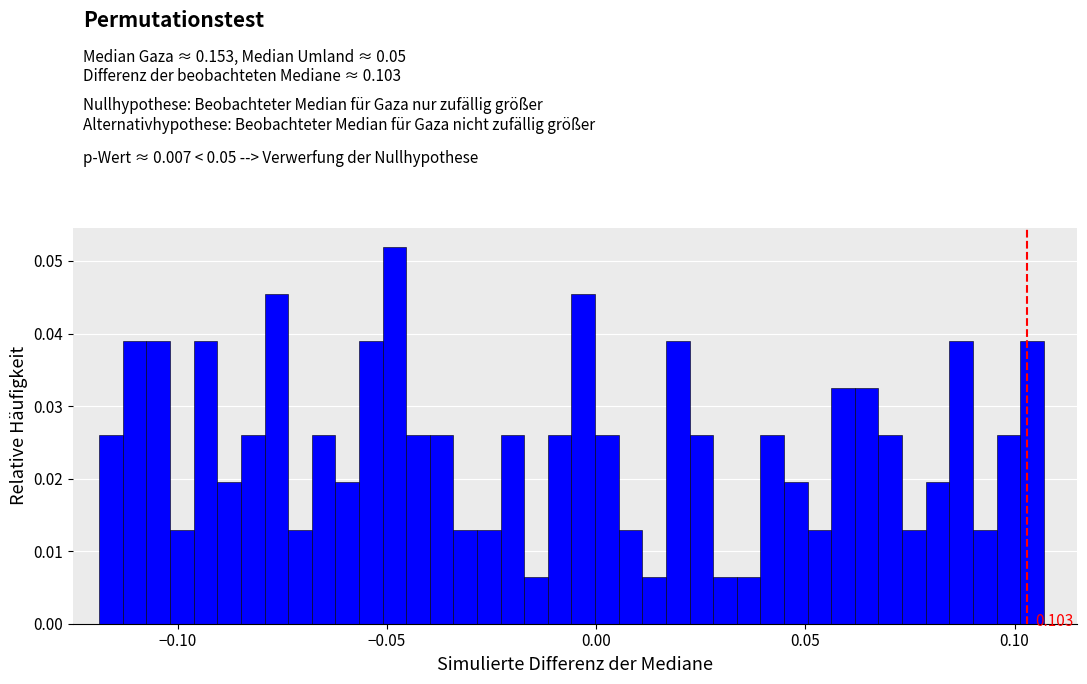

Read against the x-axis, roughly where is the centre of the tallest bar?

-0.050